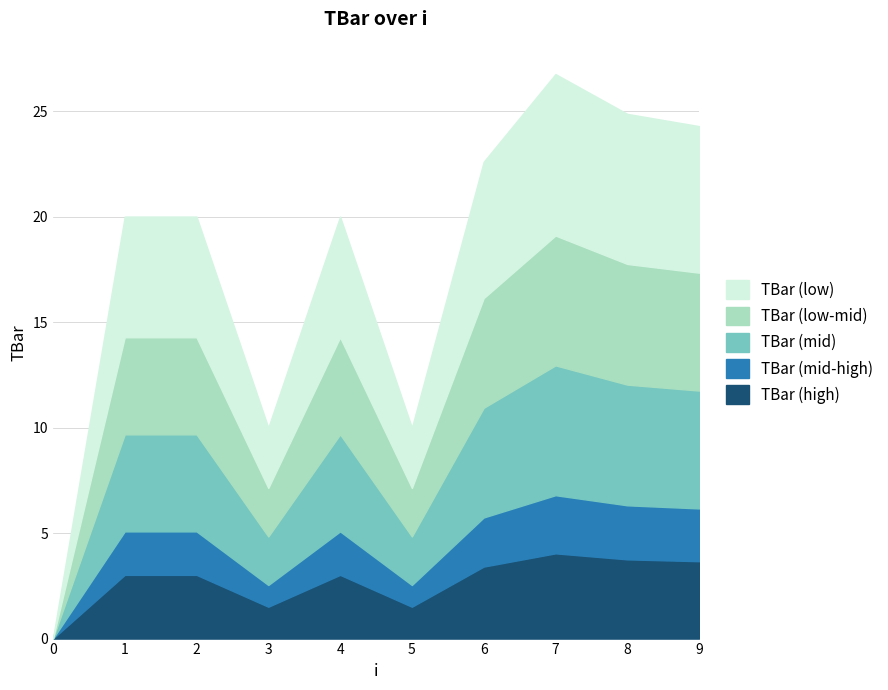

What is the change in value from 0 to 3?

+10.0